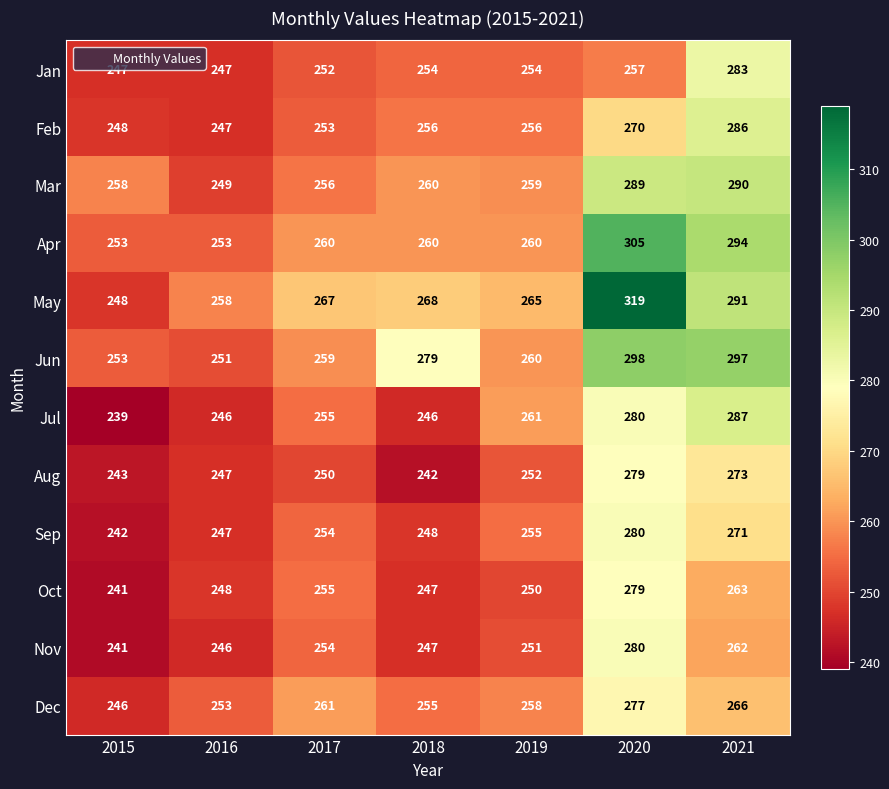

What is the approximate value of Sep at 2019?

255